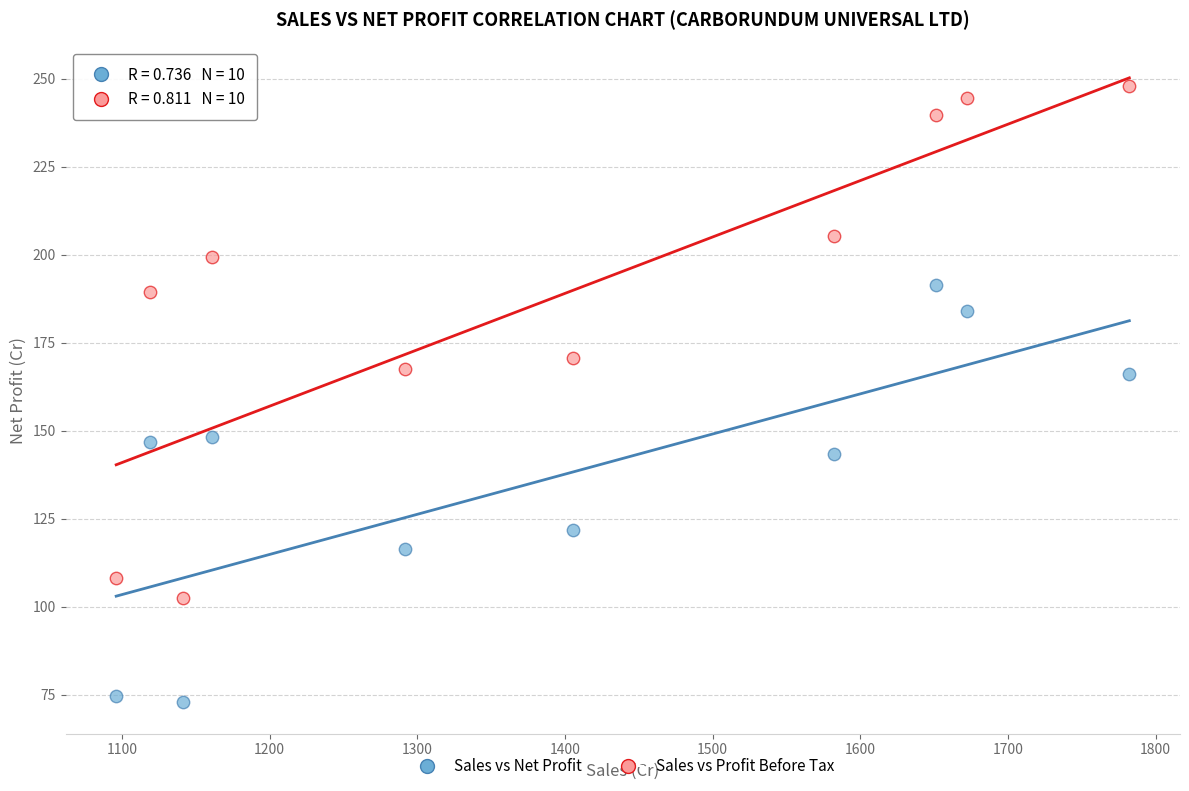

What is the X range (max minus min) for the scatter plot?

686.1